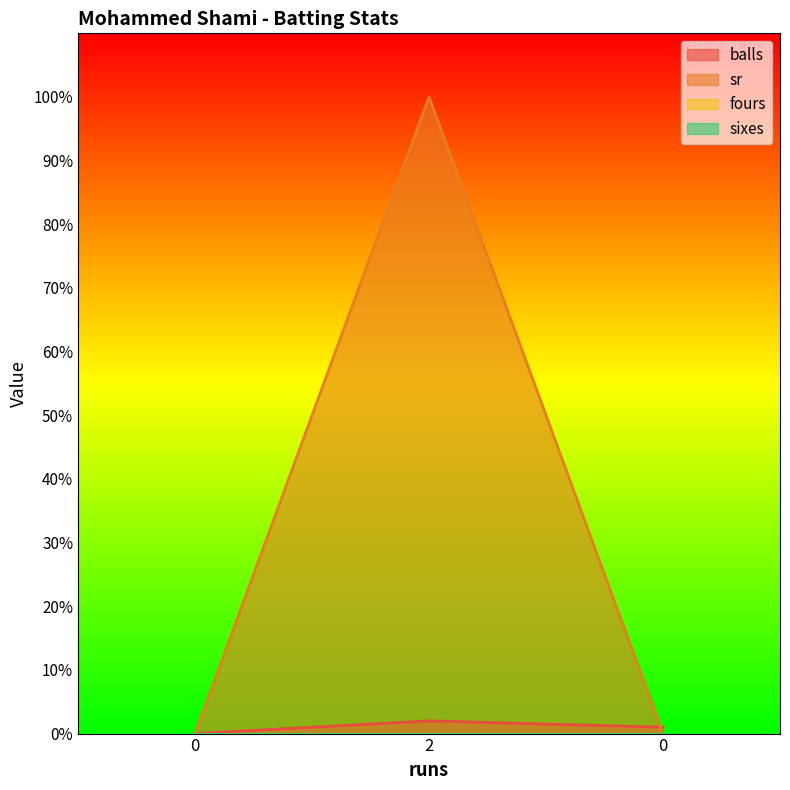

Is the value of balls at 2 greater than the value of sr at 0?

Yes